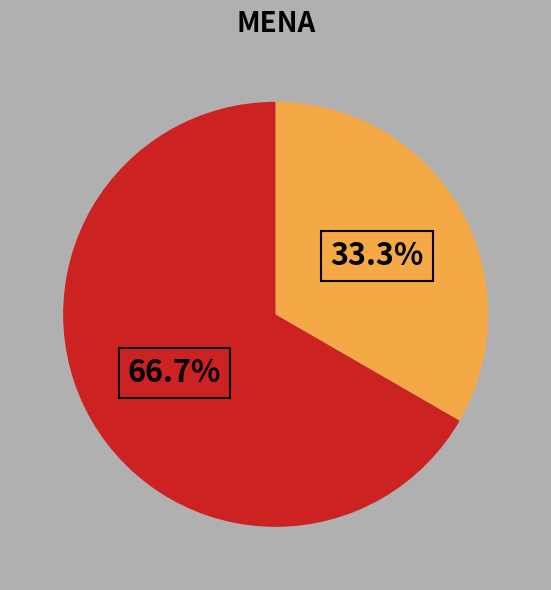

Does any single category account for the majority?

Yes